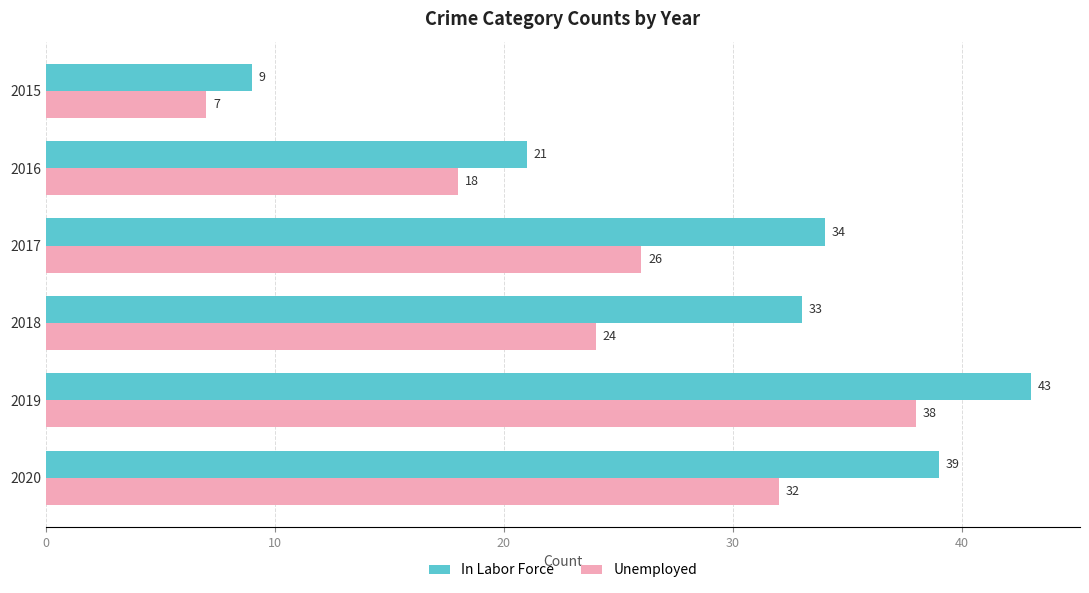

What is the sum of the Unemployed values at 2017 and 2015?

33